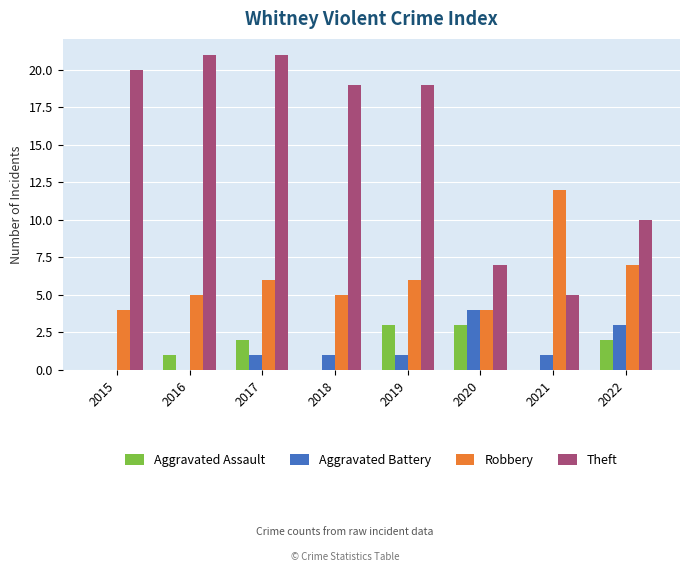

Reading right to left, transcribe all the data shown in this chart.

Aggravated Assault: 2	0	3	3	0	2	1	0
Aggravated Battery: 3	1	4	1	1	1	0	0
Robbery: 7	12	4	6	5	6	5	4
Theft: 10	5	7	19	19	21	21	20